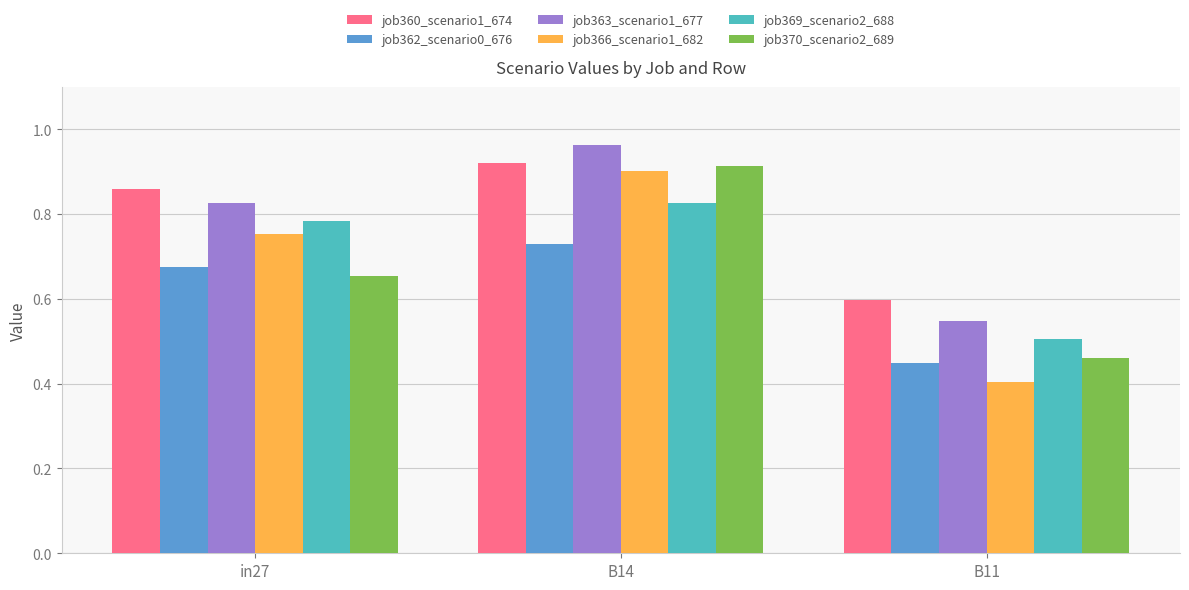

What is the total value across all series at B14?

5.3